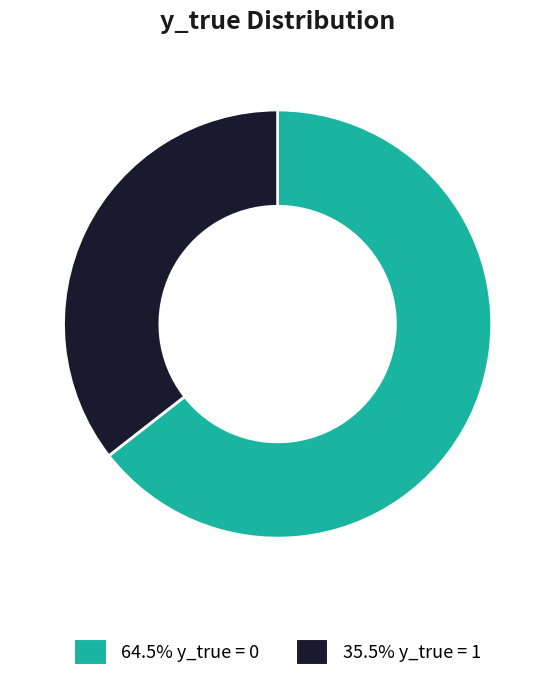

Does any single category account for the majority?

Yes